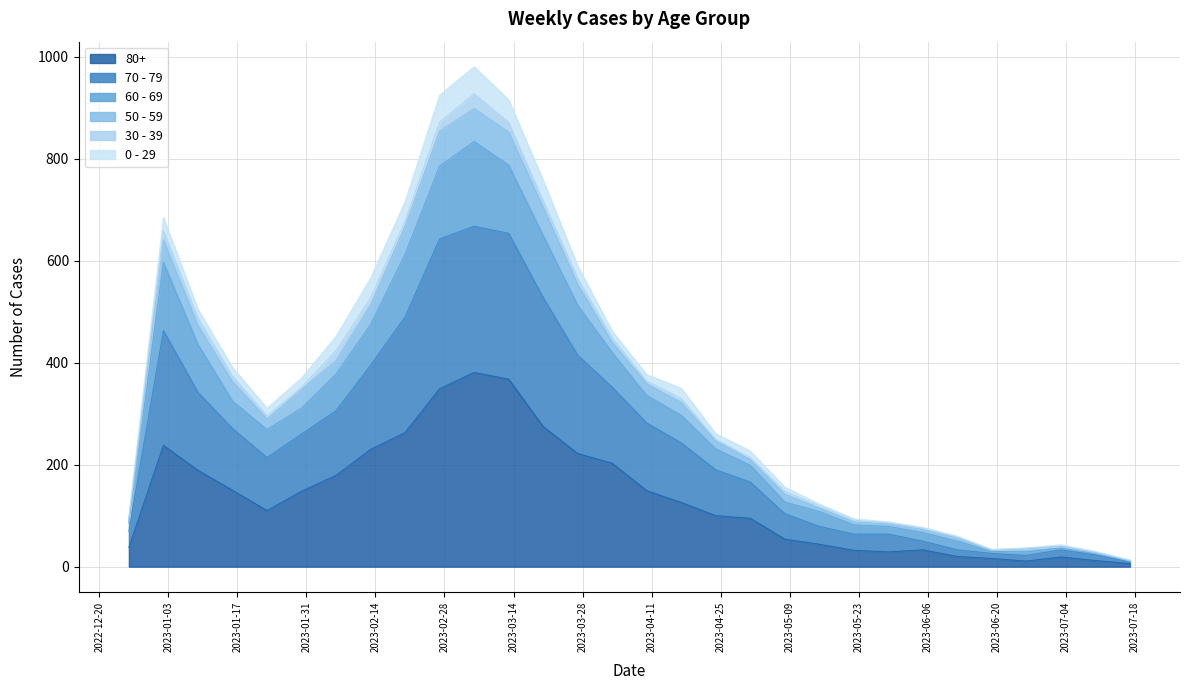

True or false: 70 - 79 and 80+ cross at least once.

False